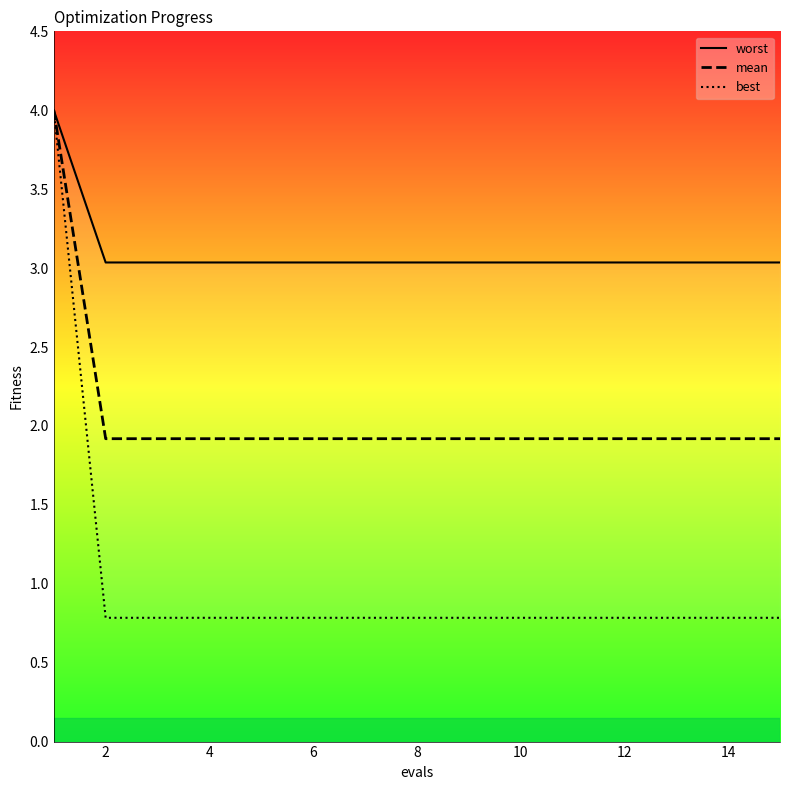

True or false: best and mean intersect in this chart.

False